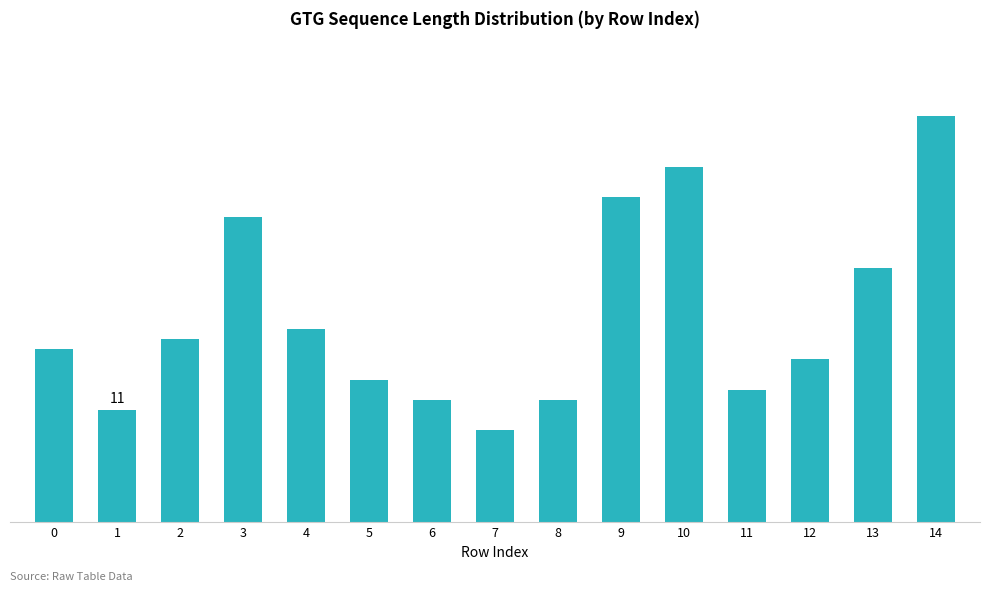

What is the maximum value shown in the chart?

40